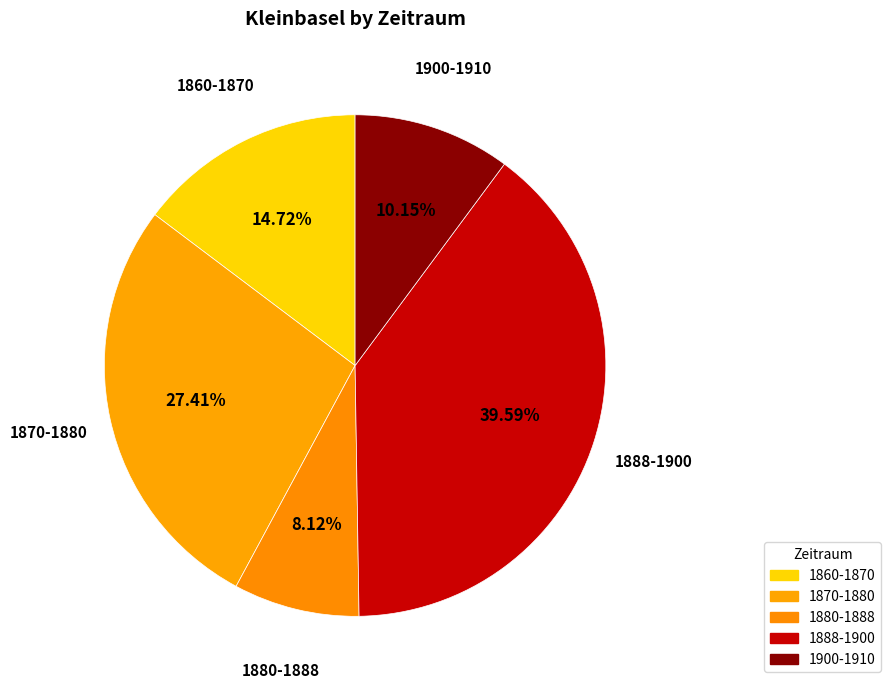

Between 1880-1888 and 1900-1910, which is larger?

1900-1910